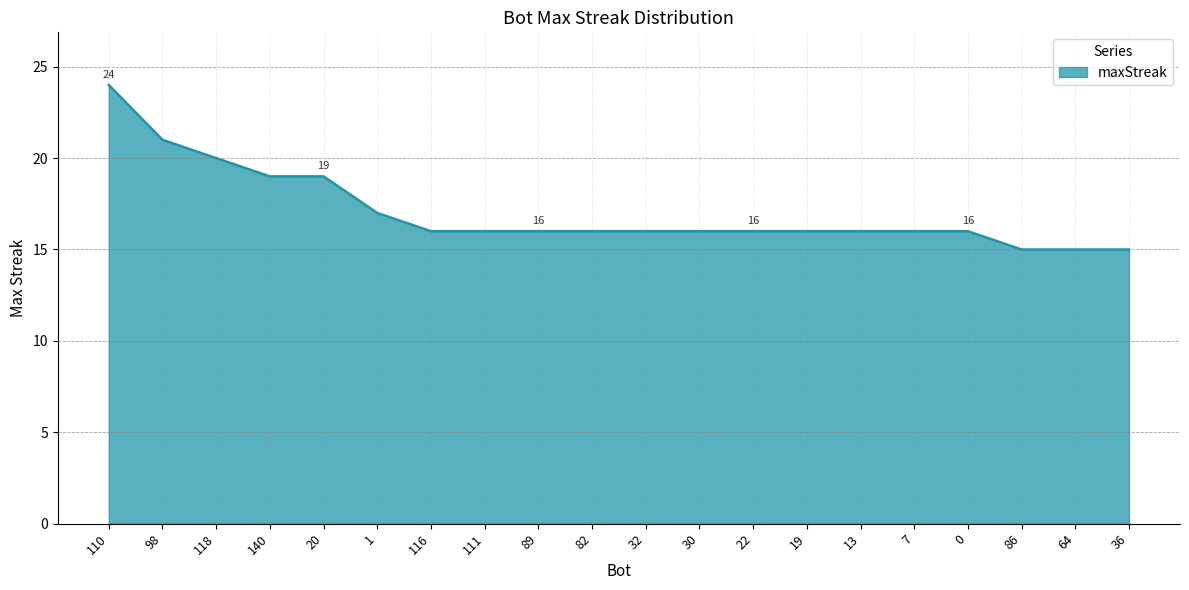

How many series are shown in this chart?

1